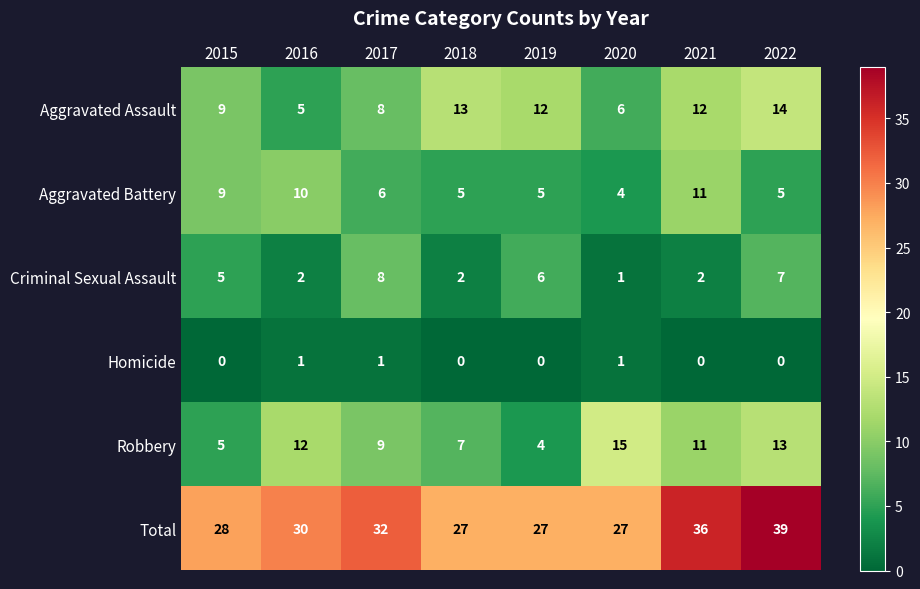

How many values in the Total series are below 30?

4